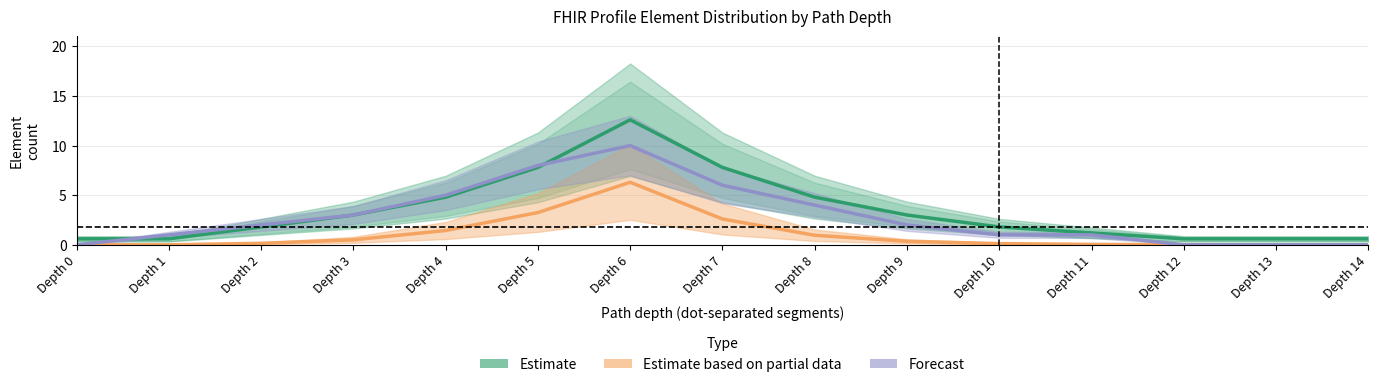

Which series has the widest spread of values?

Estimate